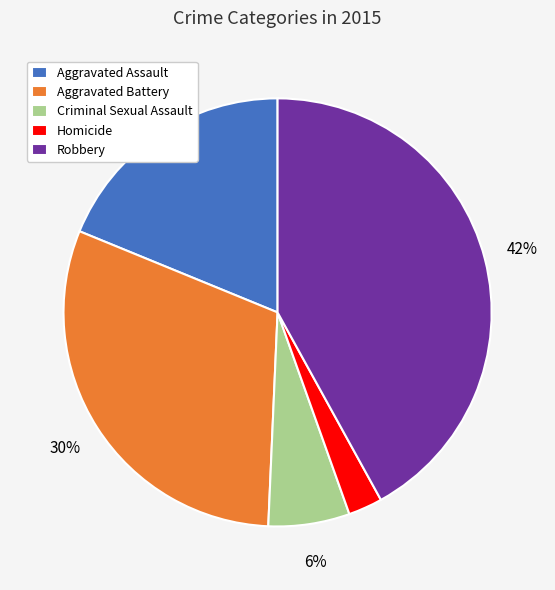

To the nearest percent, what percentage of the pie is Aggravated Assault?

19%